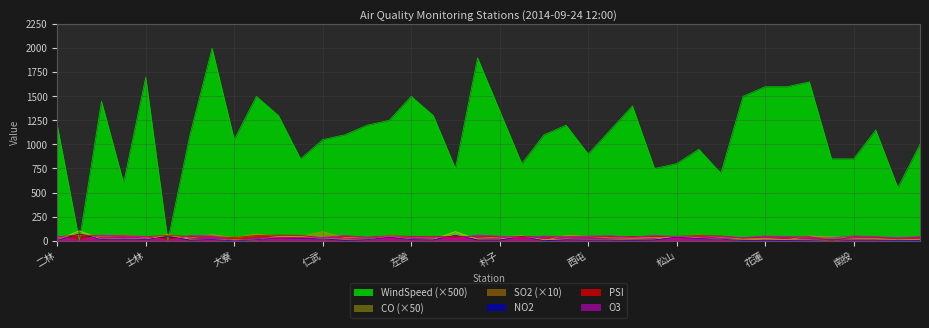

What is the label of the 11th point from the left?

中山